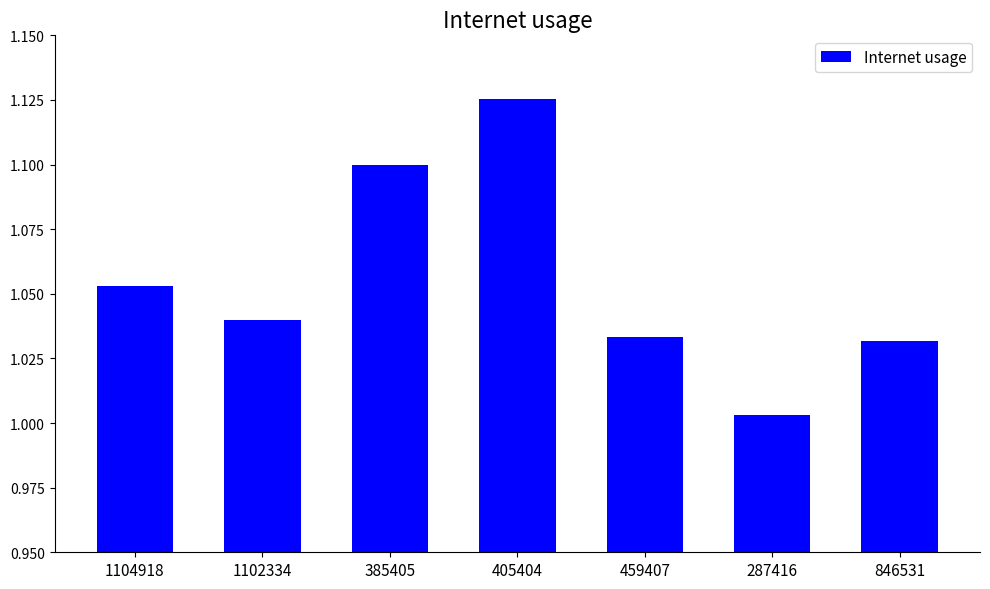

At which category does the chart reach its minimum across all series?

287416